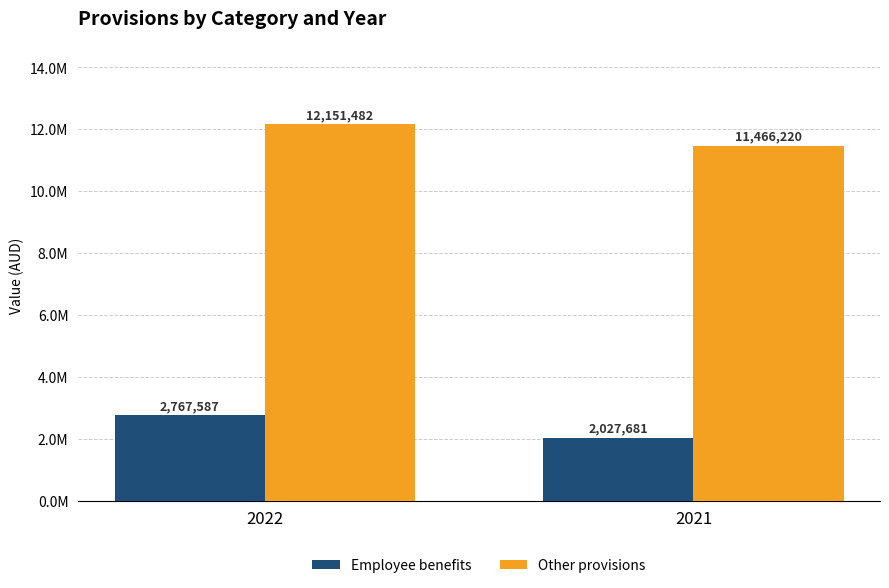

What is the difference between the Employee benefits values at 2022 and 2021?

739906